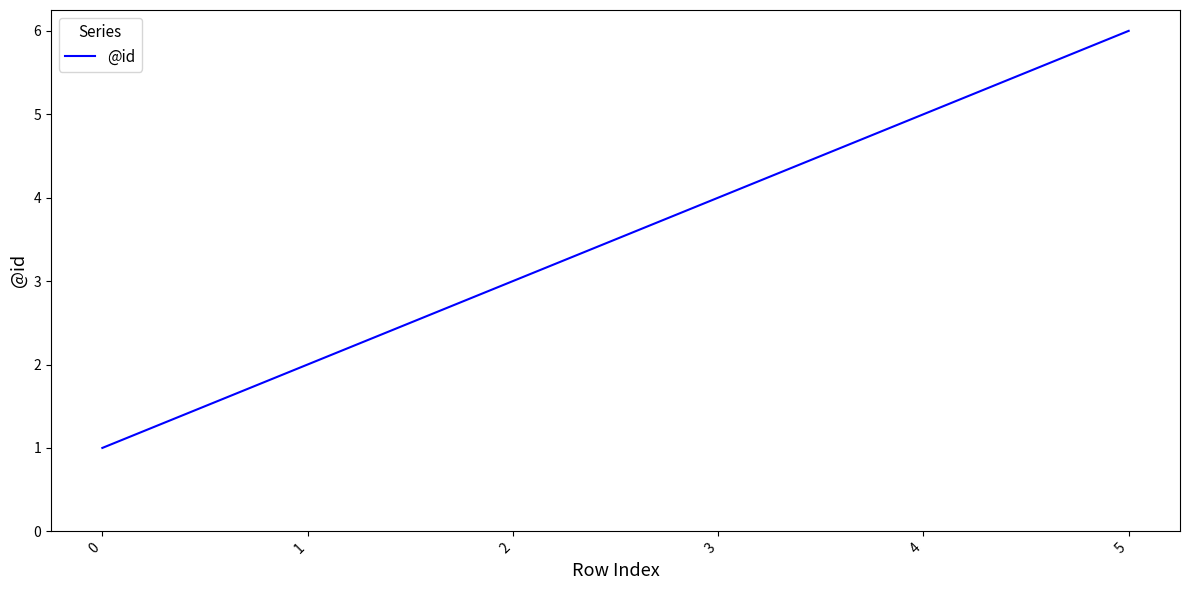

What is the difference between the maximum and minimum values?

5